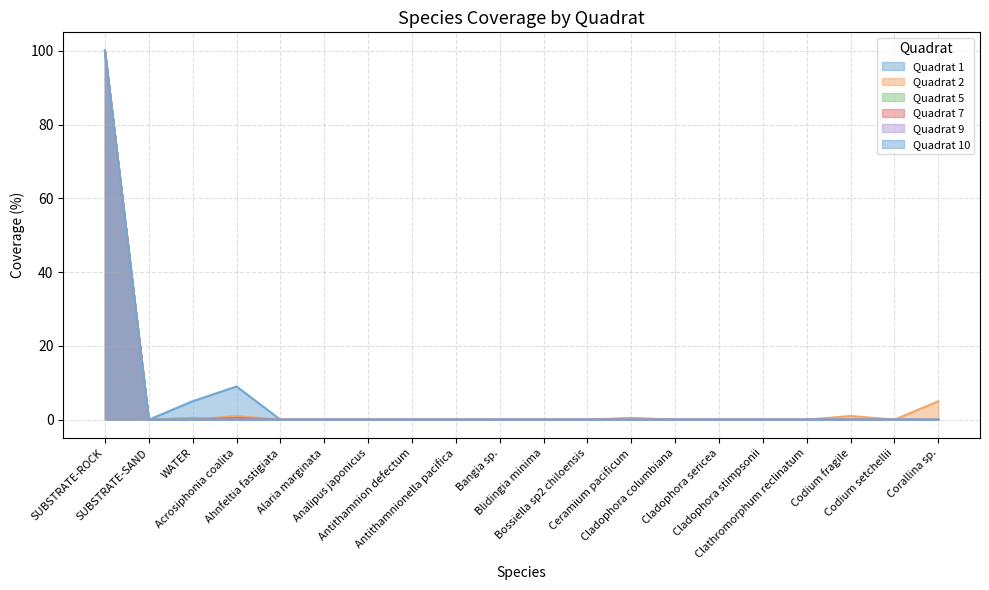

Which series changed the most between SUBSTRATE-ROCK and Blidingia minima?

Quadrat 1